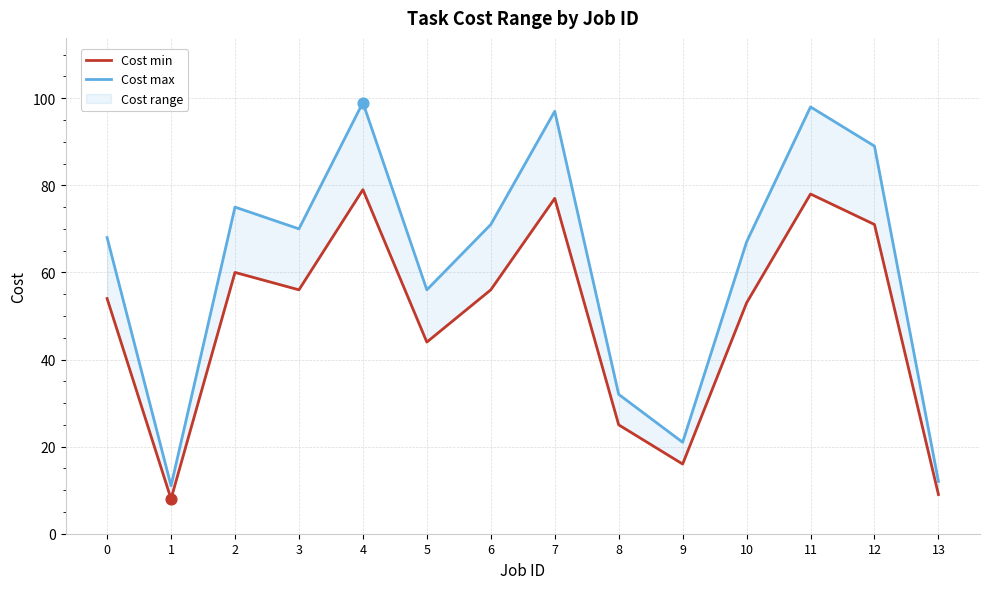

What is the total value across all series at 0?

122